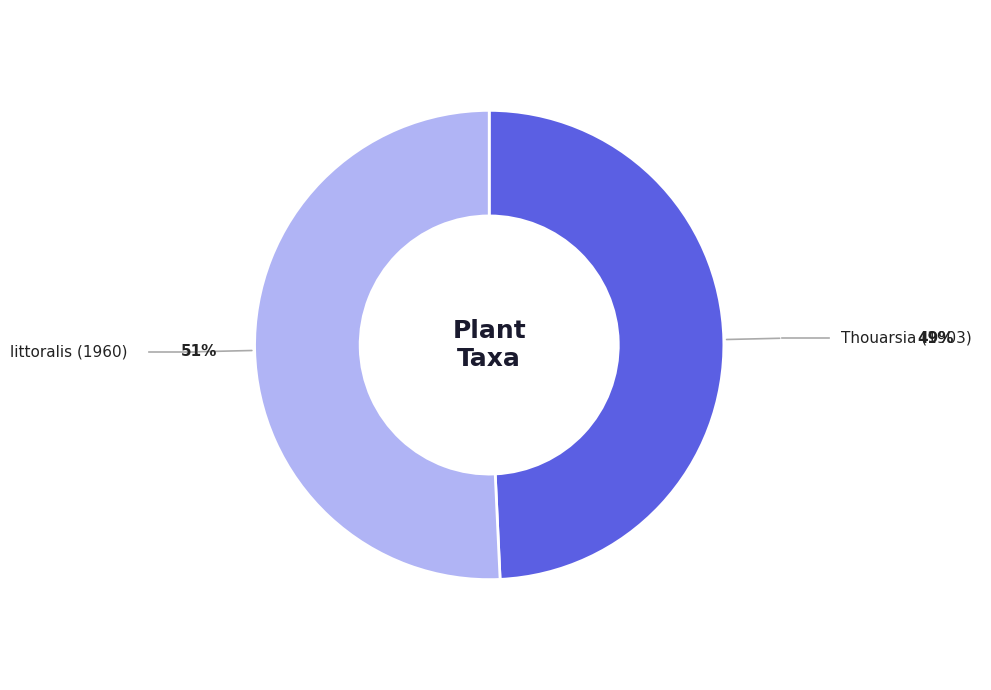

Is there a majority slice in this chart?

Yes